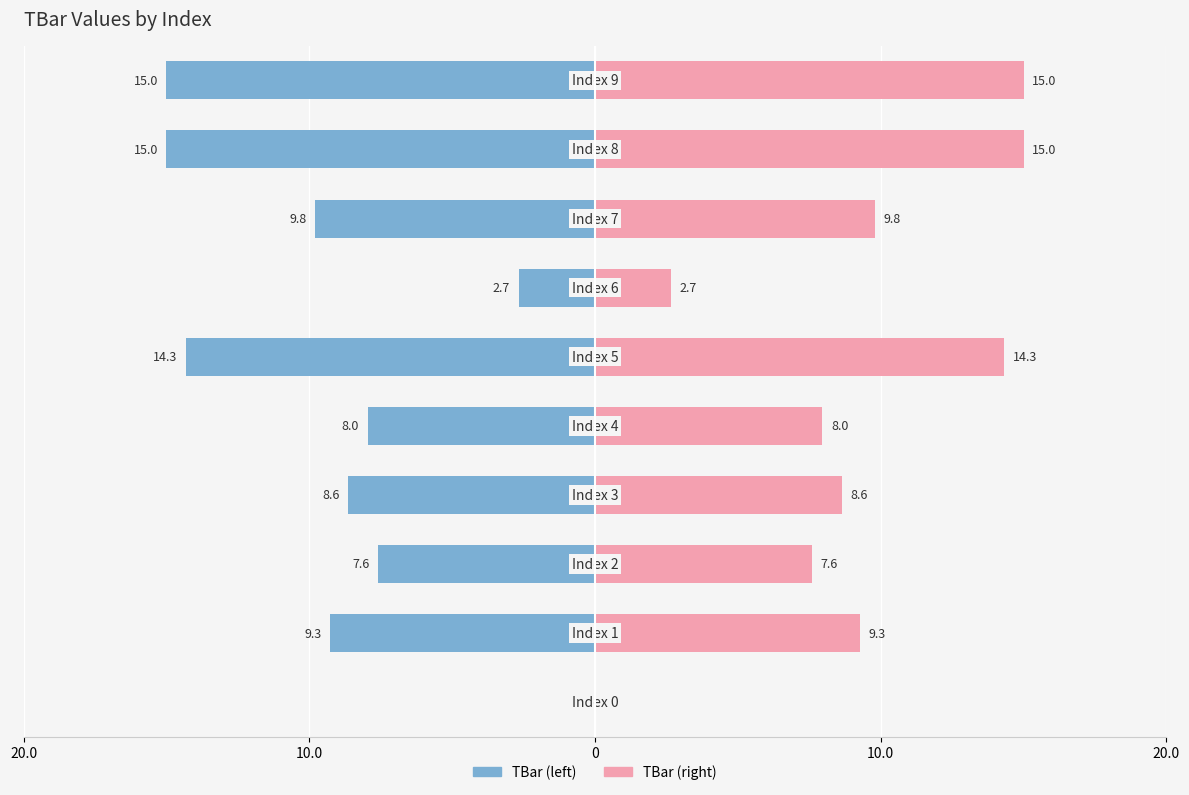

What is the spread (max minus min) of values at 5?

28.7